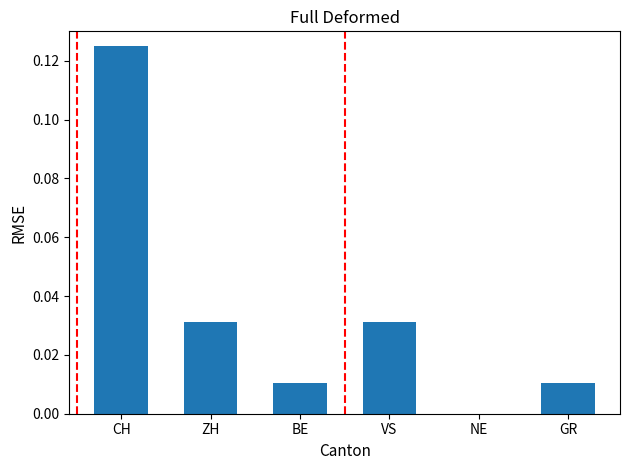

Which category has the highest value across all series?

CH